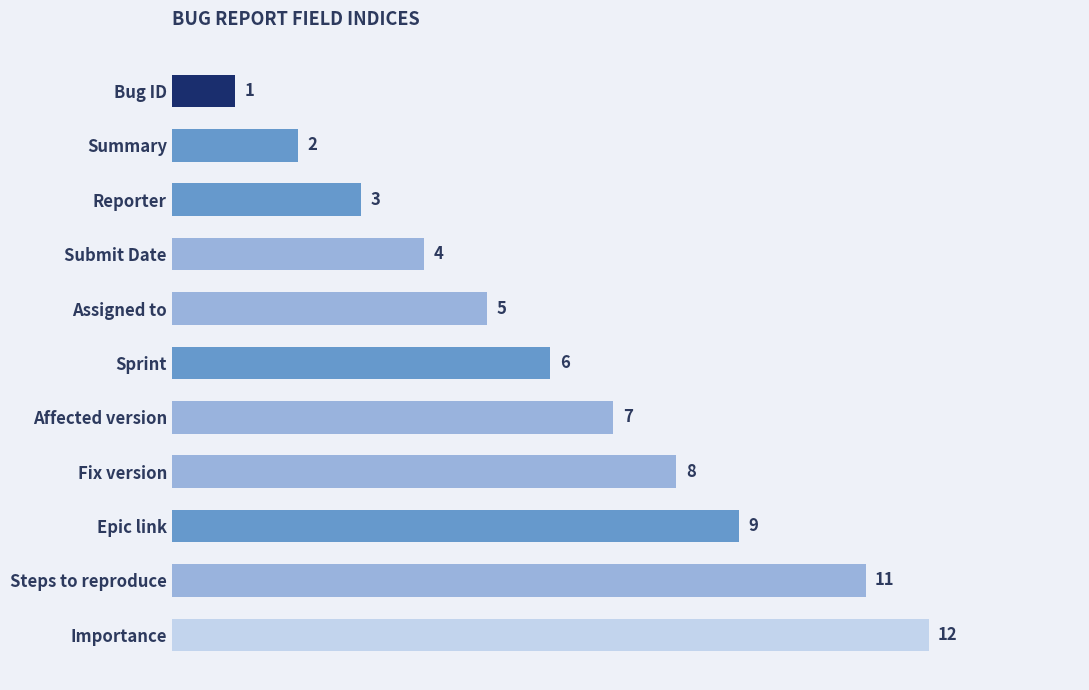

Where is the data nearest to the value 6?

Sprint